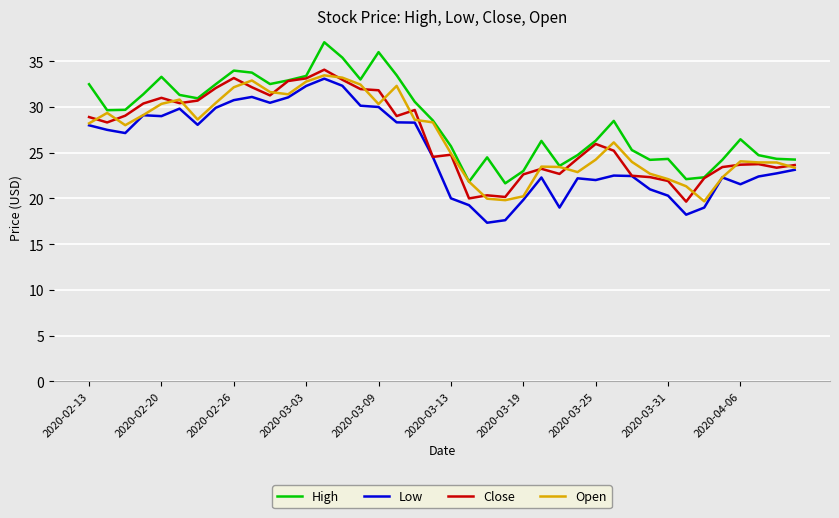

True or false: High and Low intersect in this chart.

False